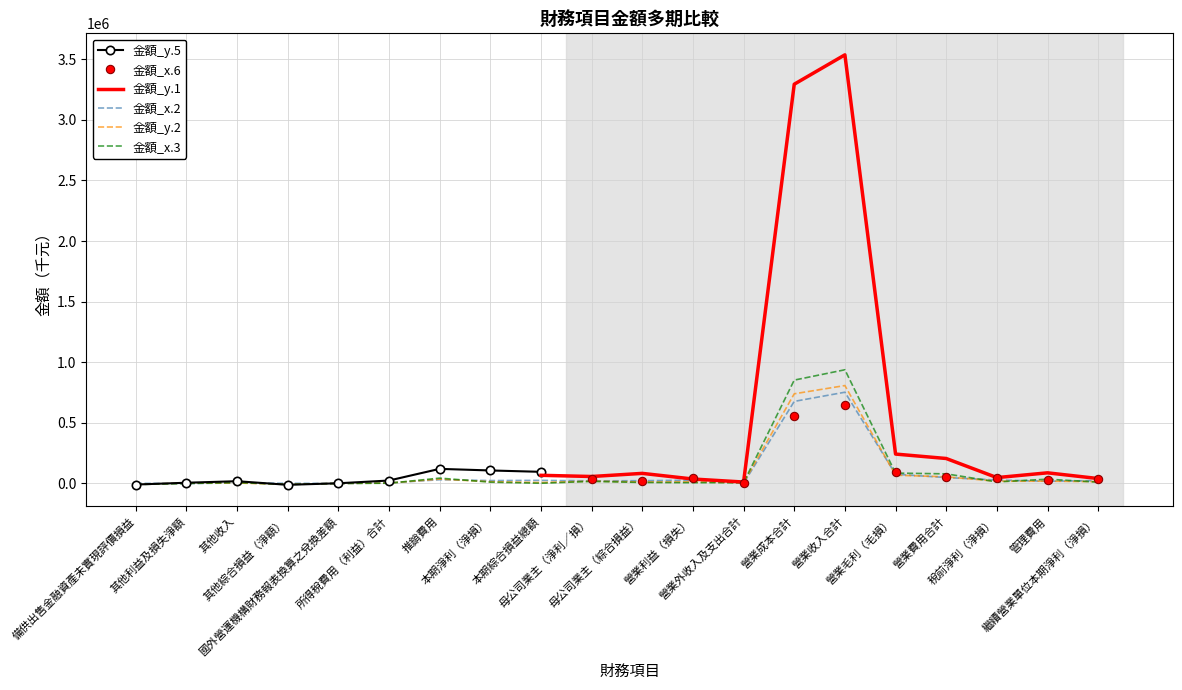

What is the difference between the maximum and minimum values in the 金額_y.5 series?

753534